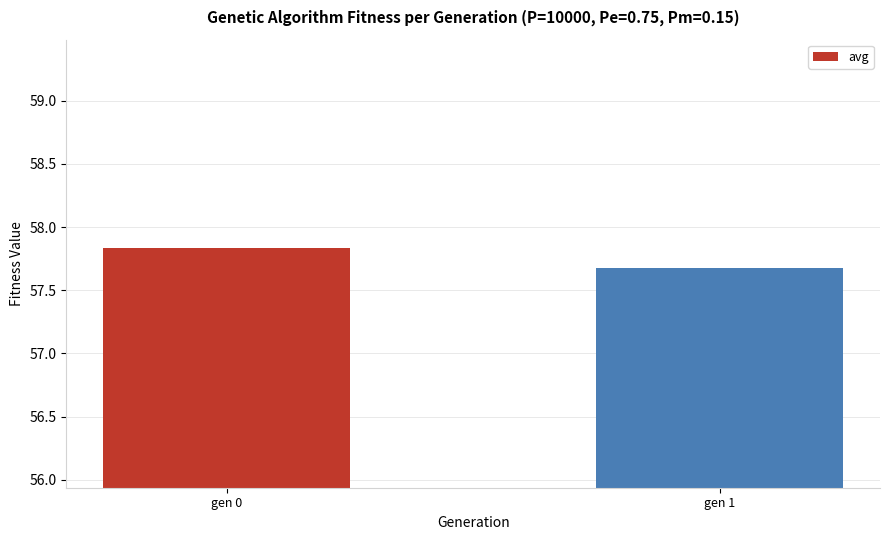

Reading left to right, what are all the values shown in this chart?

gen 0=57.8	gen 1=57.7